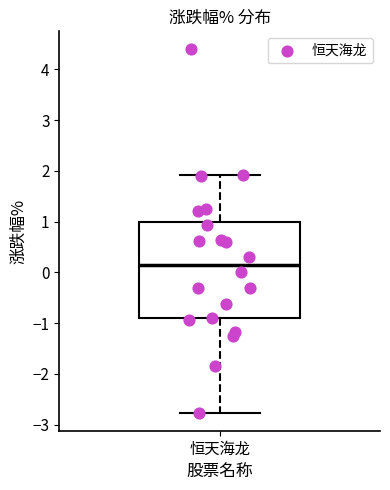

Where is the lower edge of the box for 恒天海龙 on the y-axis? The values are not printed on the chart, so give them approximately, as read against the axis.

-0.9